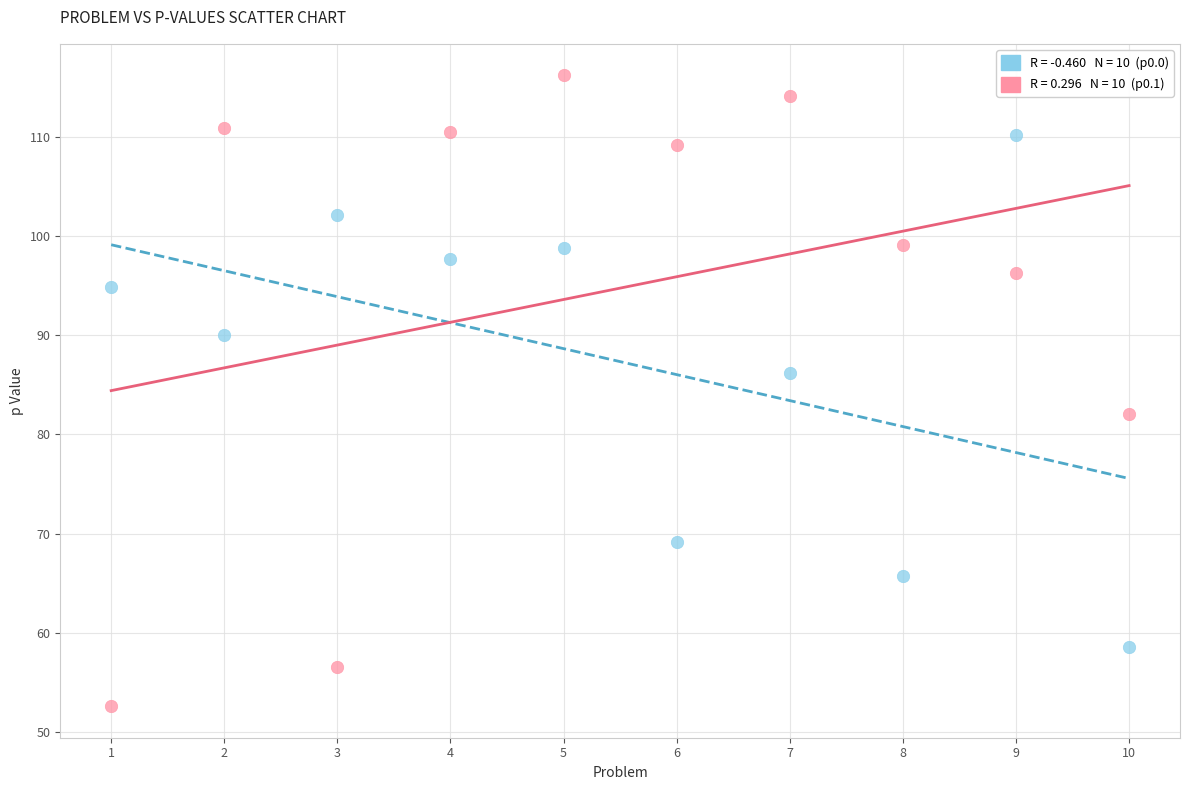

Across all data points, what is the range of Y values (max minus min)?

63.7